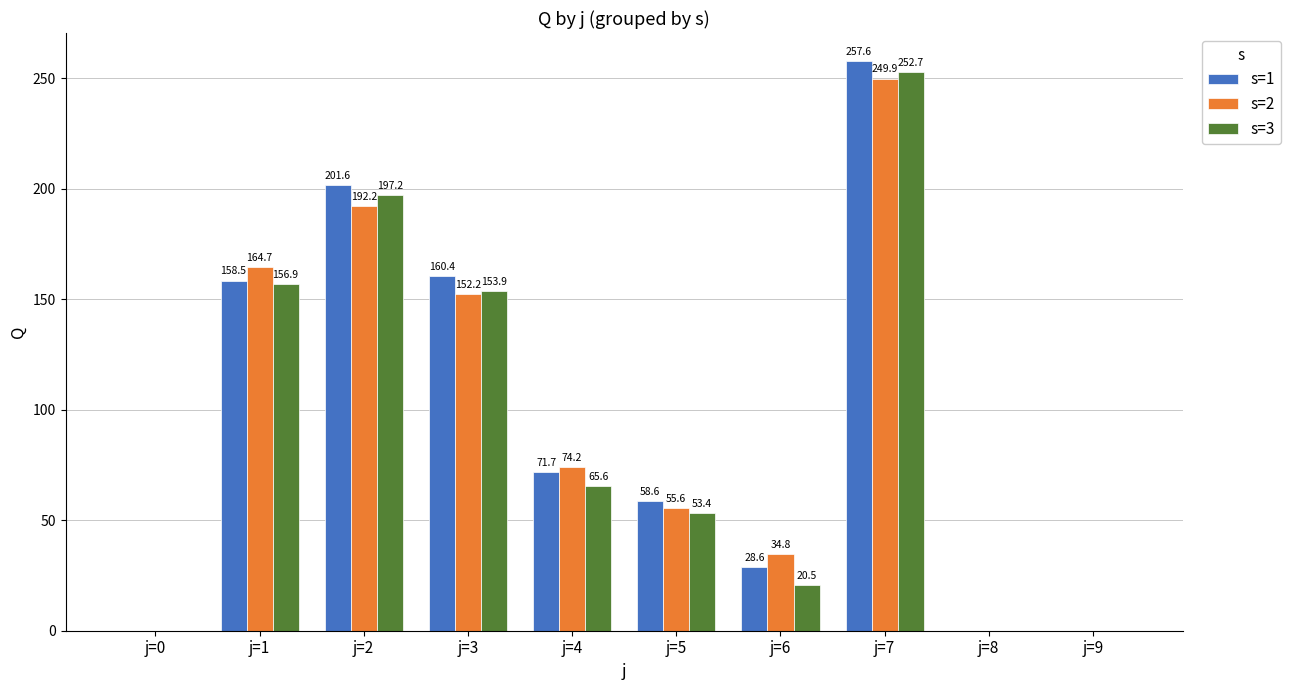

What is the spread (max minus min) of values at j=3?

8.2